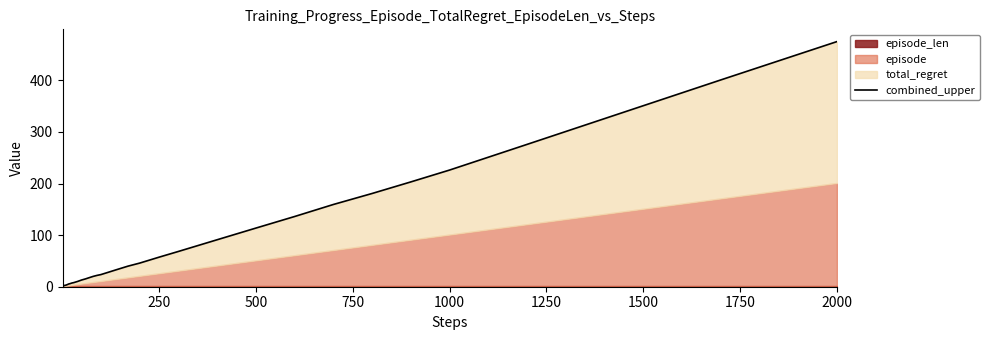

True or false: the data has more than 2 interior local peaks.

False